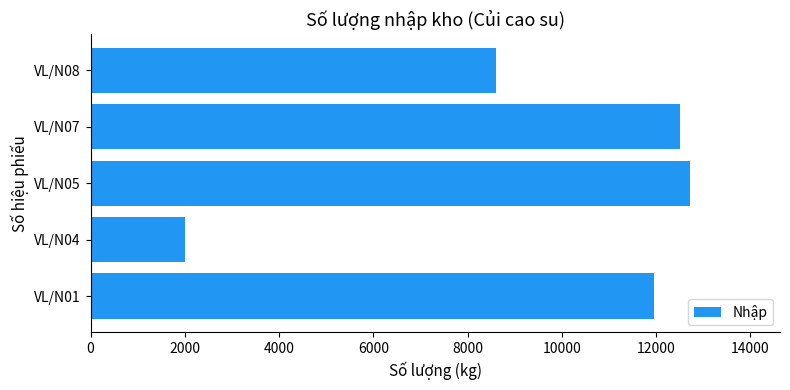

Is it true that the value at VL/N05 is 12720?

True